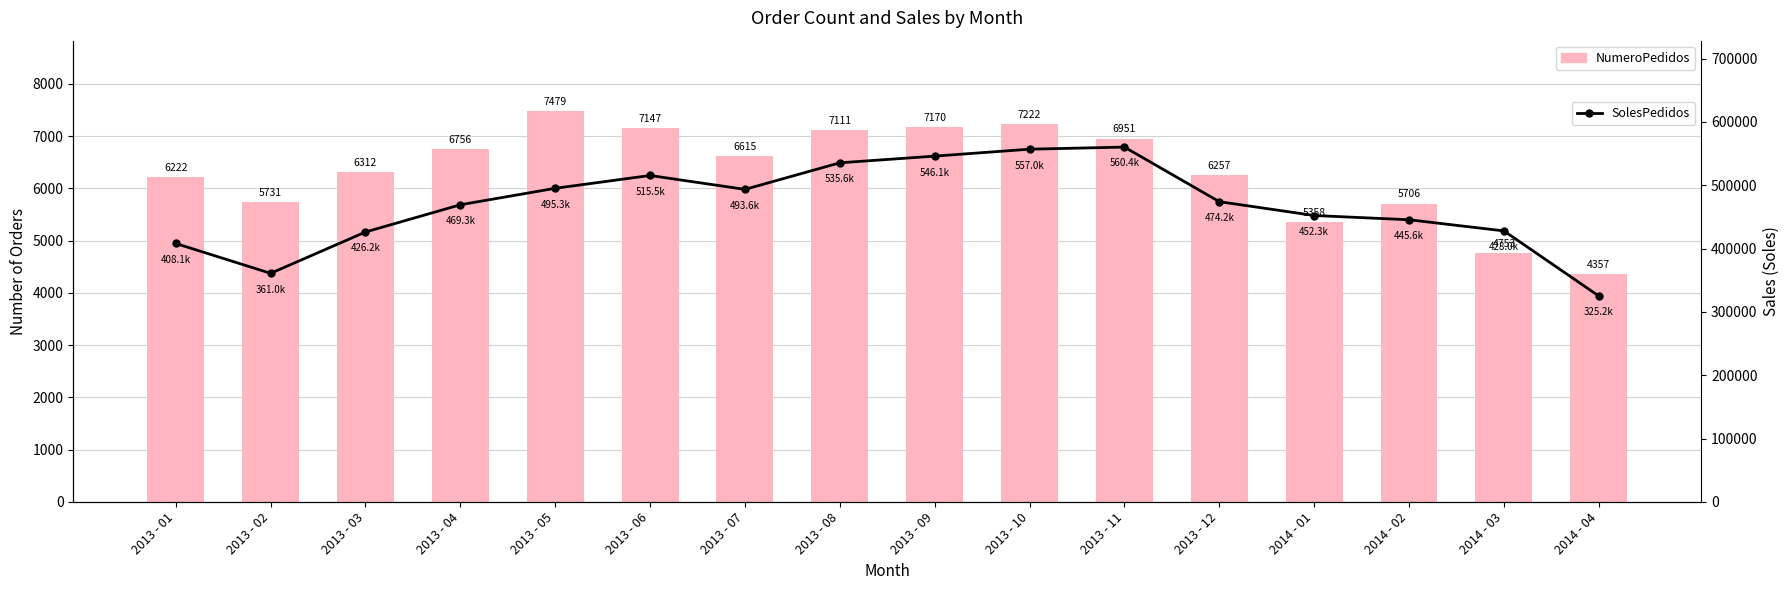

How many distinct data groups are displayed?

2